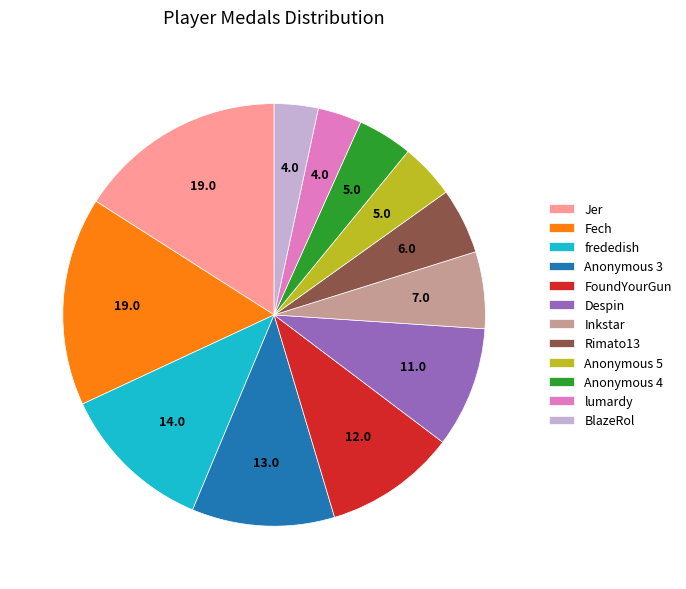

Approximately how many times larger is the value at Anonymous 4 compared to BlazeRol?

1.3